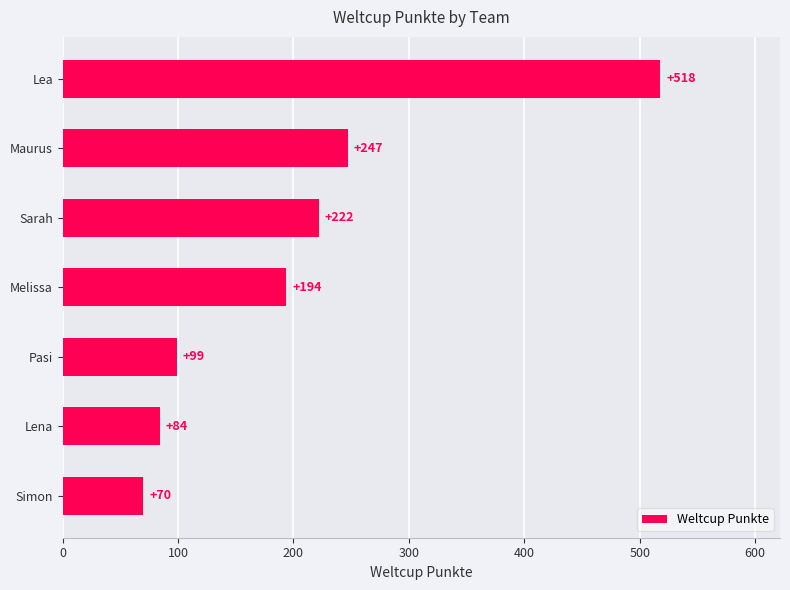

The chart shows a value of 194 at Melissa. True or false?

True